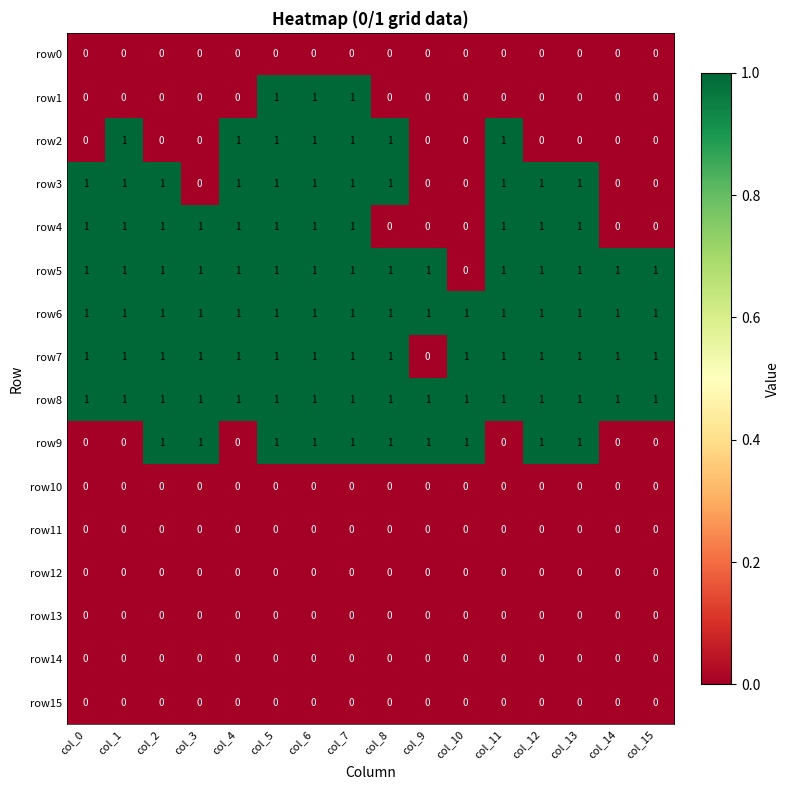

How many row1 values are between 0 and 1?

16